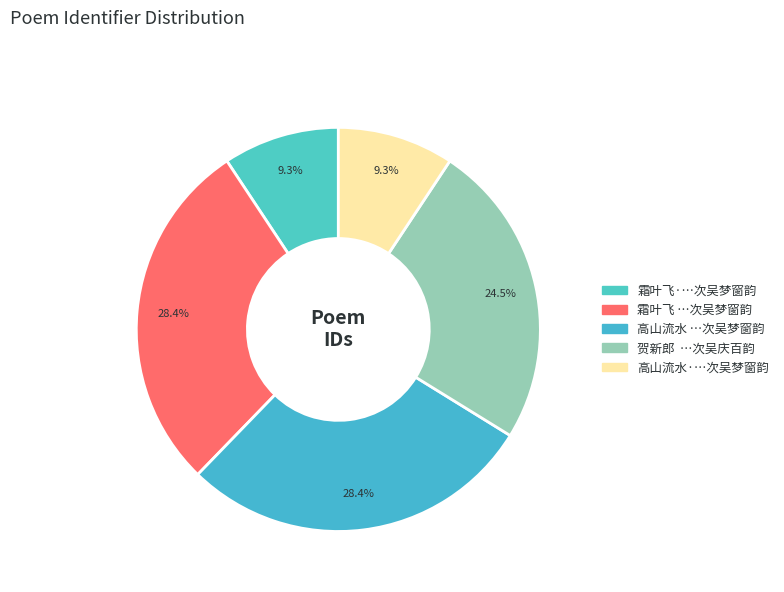

To the nearest percent, what is the difference between the largest and smallest slice percentages?

19%